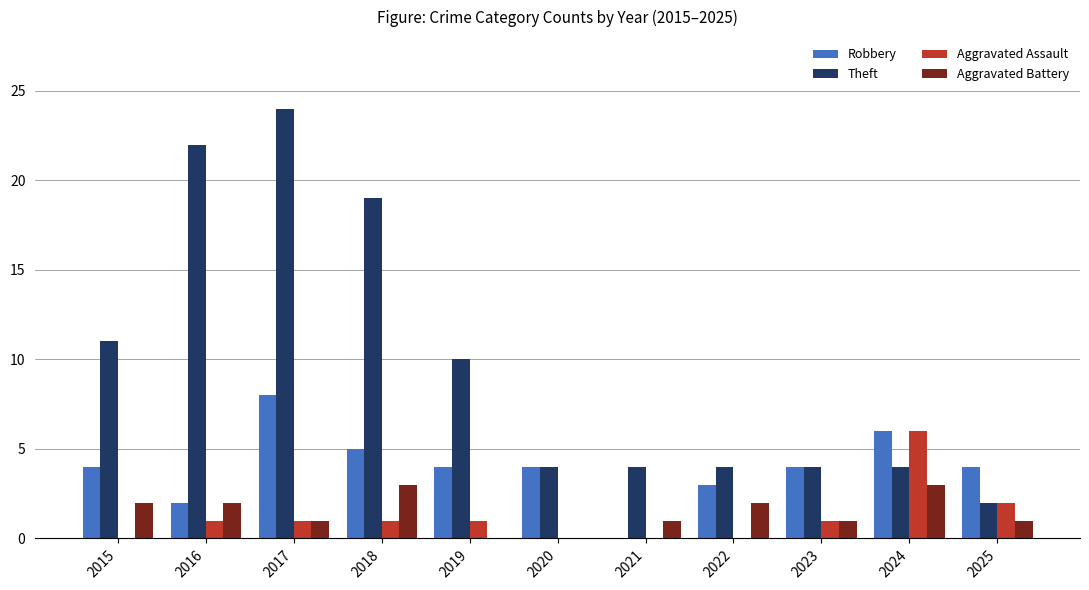

Is it true that Robbery equals 4 at 2025?

True